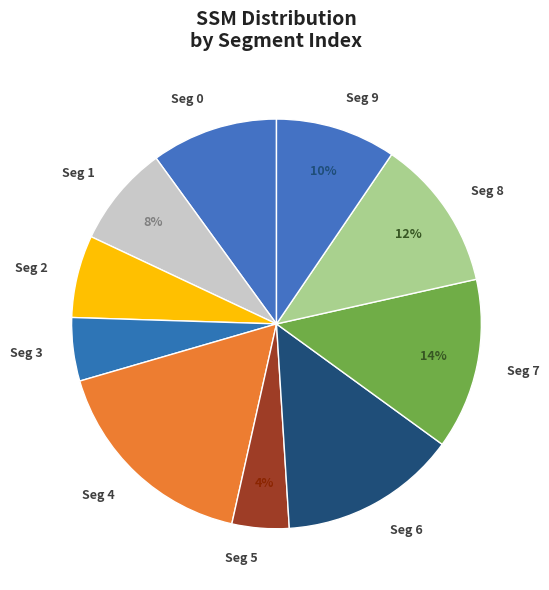

Is Seg 9 the majority of the pie?

No